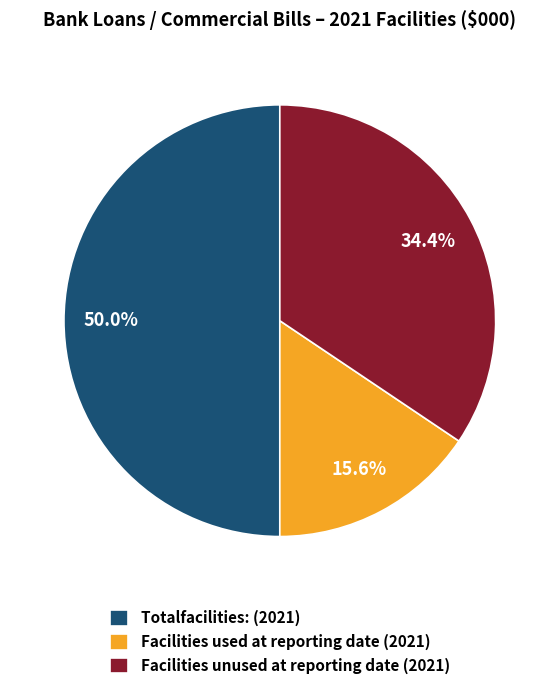

Is it true that Facilities used at reporting date is 44% of the pie?

False